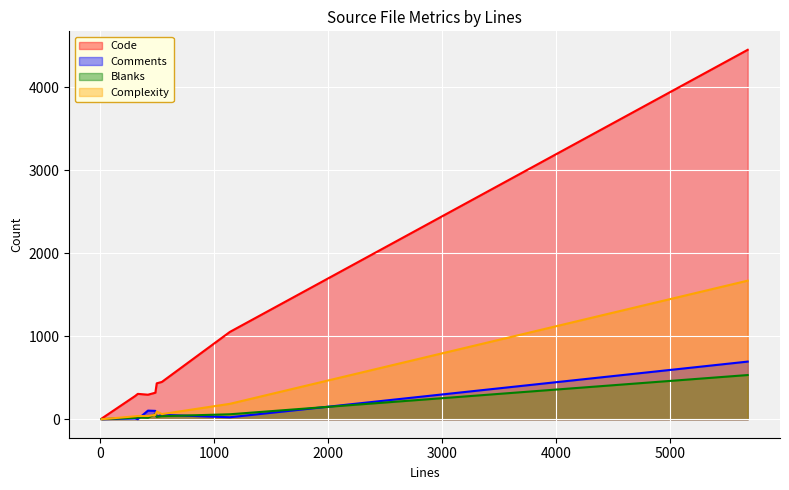

Which label corresponds to the largest value in the chart?

5682